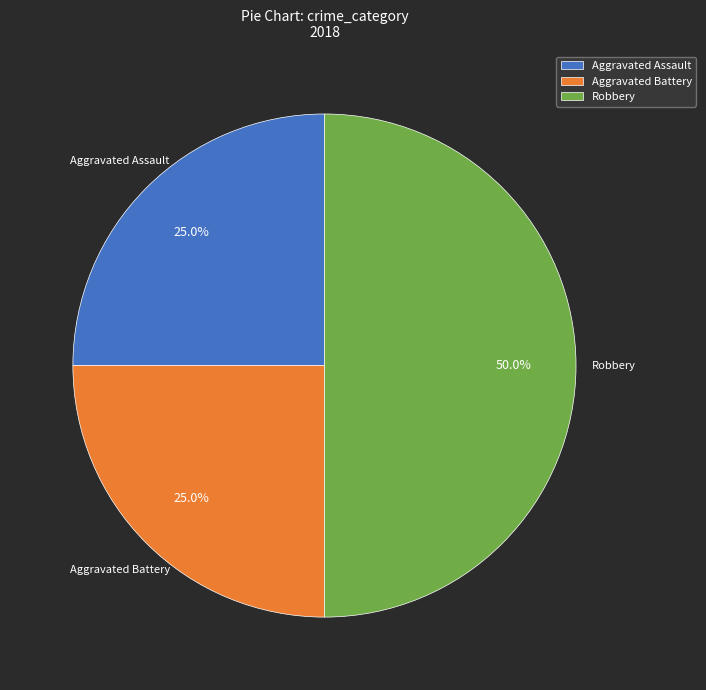

Does Aggravated Battery account for over 50% of the chart?

No